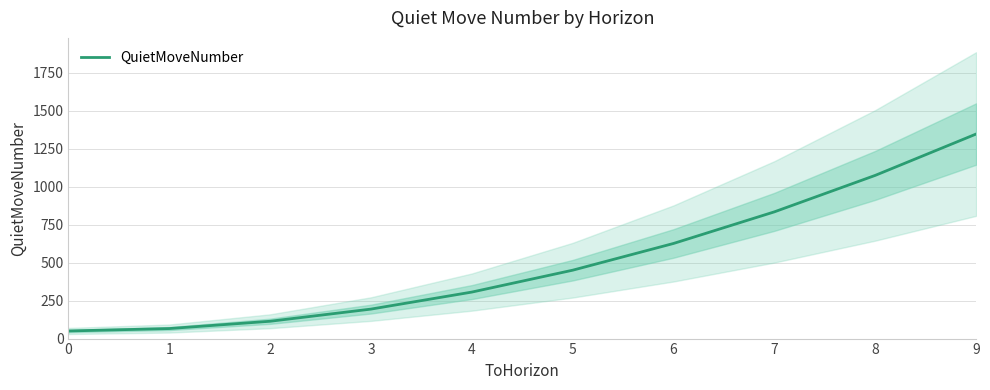

Reading left to right, list all the values displayed in this chart.

50	66	114	194	306	450	626	834	1074	1346